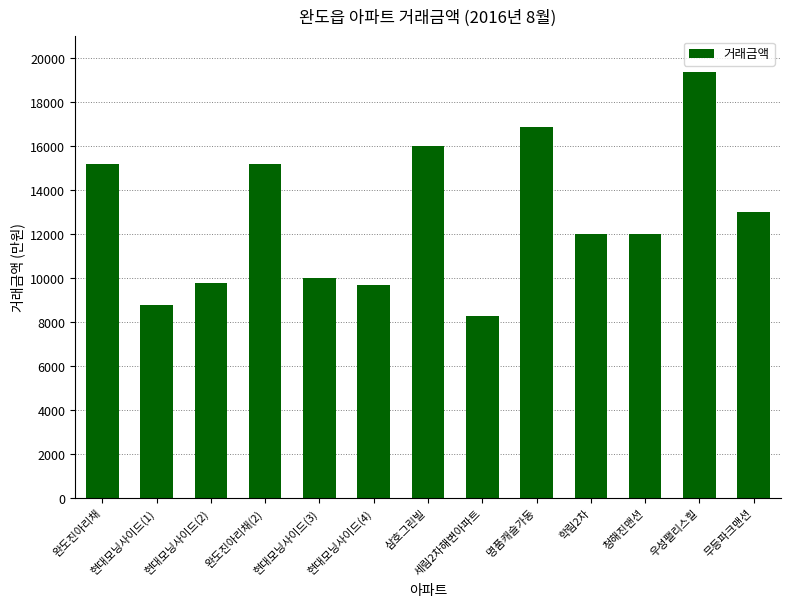

What is the smallest value displayed?

8300